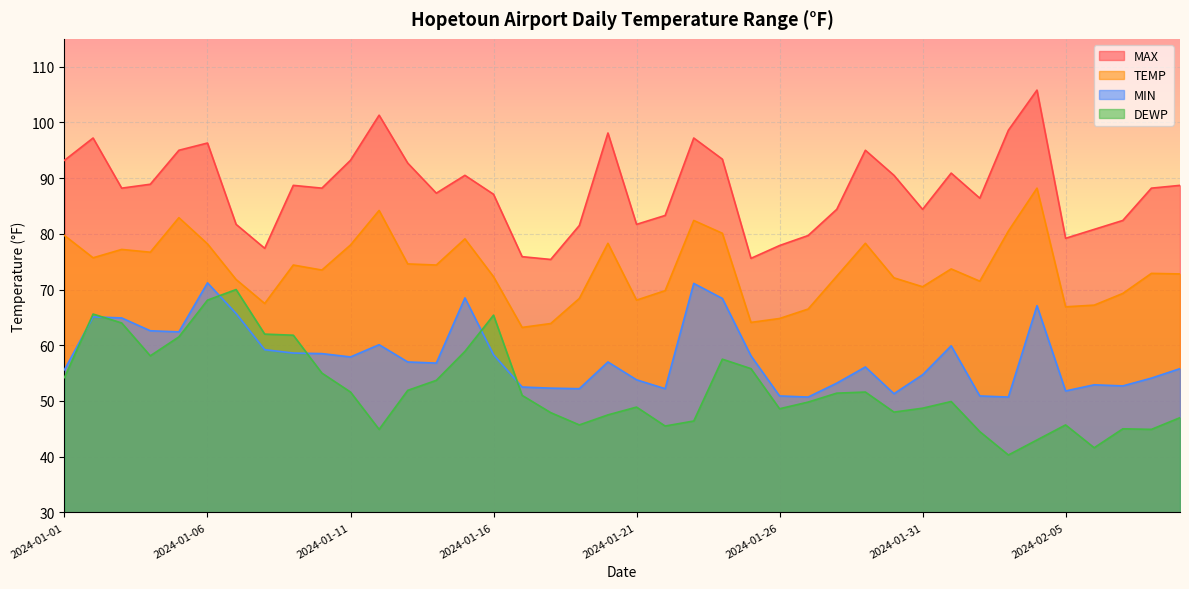

Is the value of MIN at 2024-02-06 greater than the value of MAX at 2024-02-05?

No